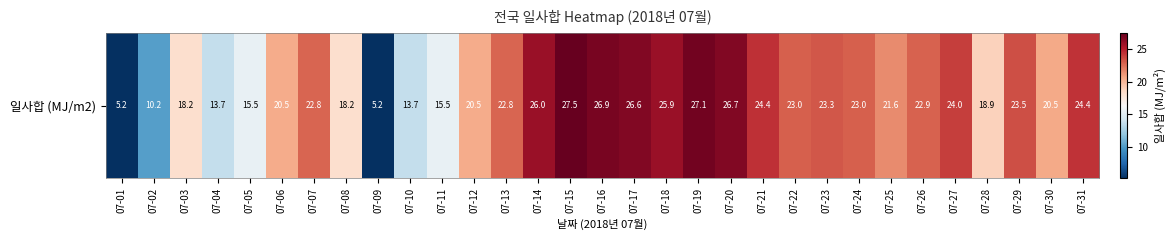

Reading left to right, transcribe all the data shown in this chart.

5.2	10.2	18.2	13.7	15.5	20.5	22.8	18.2	5.2	13.7	15.5	20.5	22.8	26.0	27.5	26.9	26.6	25.9	27.1	26.7	24.4	23.0	23.3	23.0	21.6	22.9	24.0	18.9	23.5	20.5	24.4